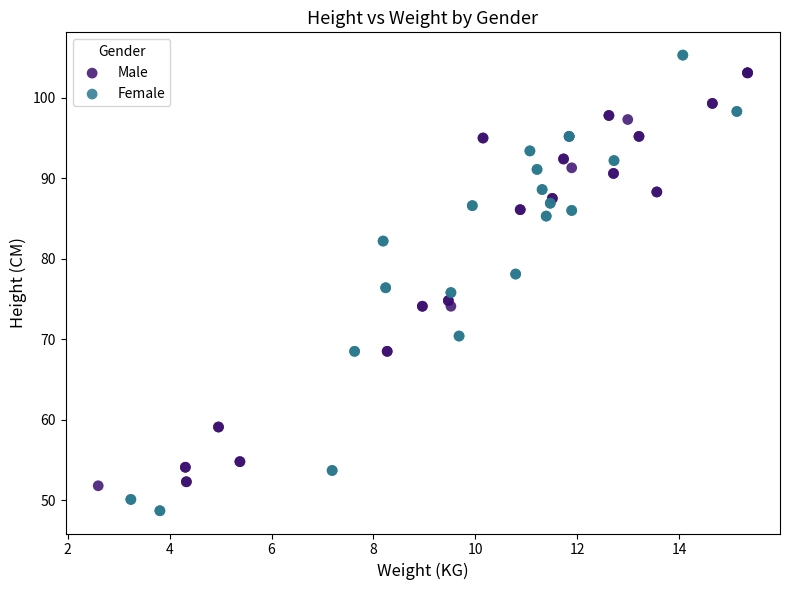

Which series reaches the minimum Y coordinate?

Female